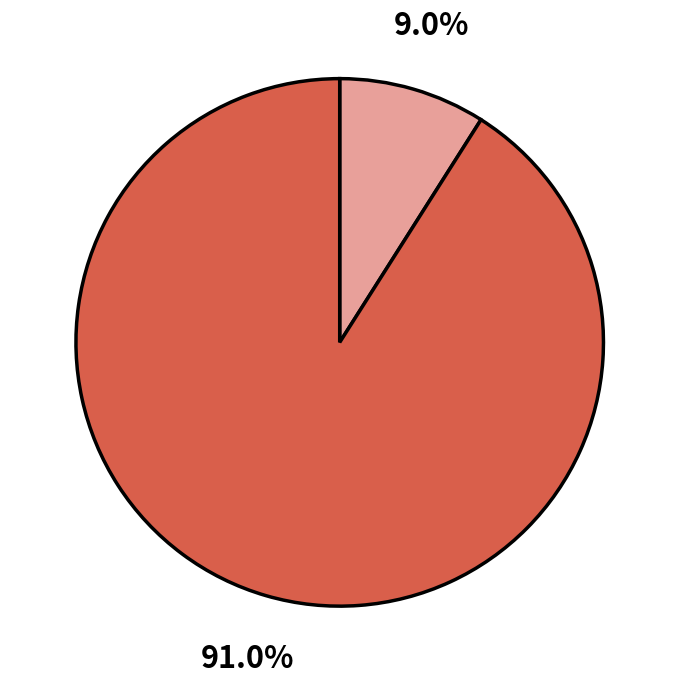

Is there a majority slice in this chart?

Yes